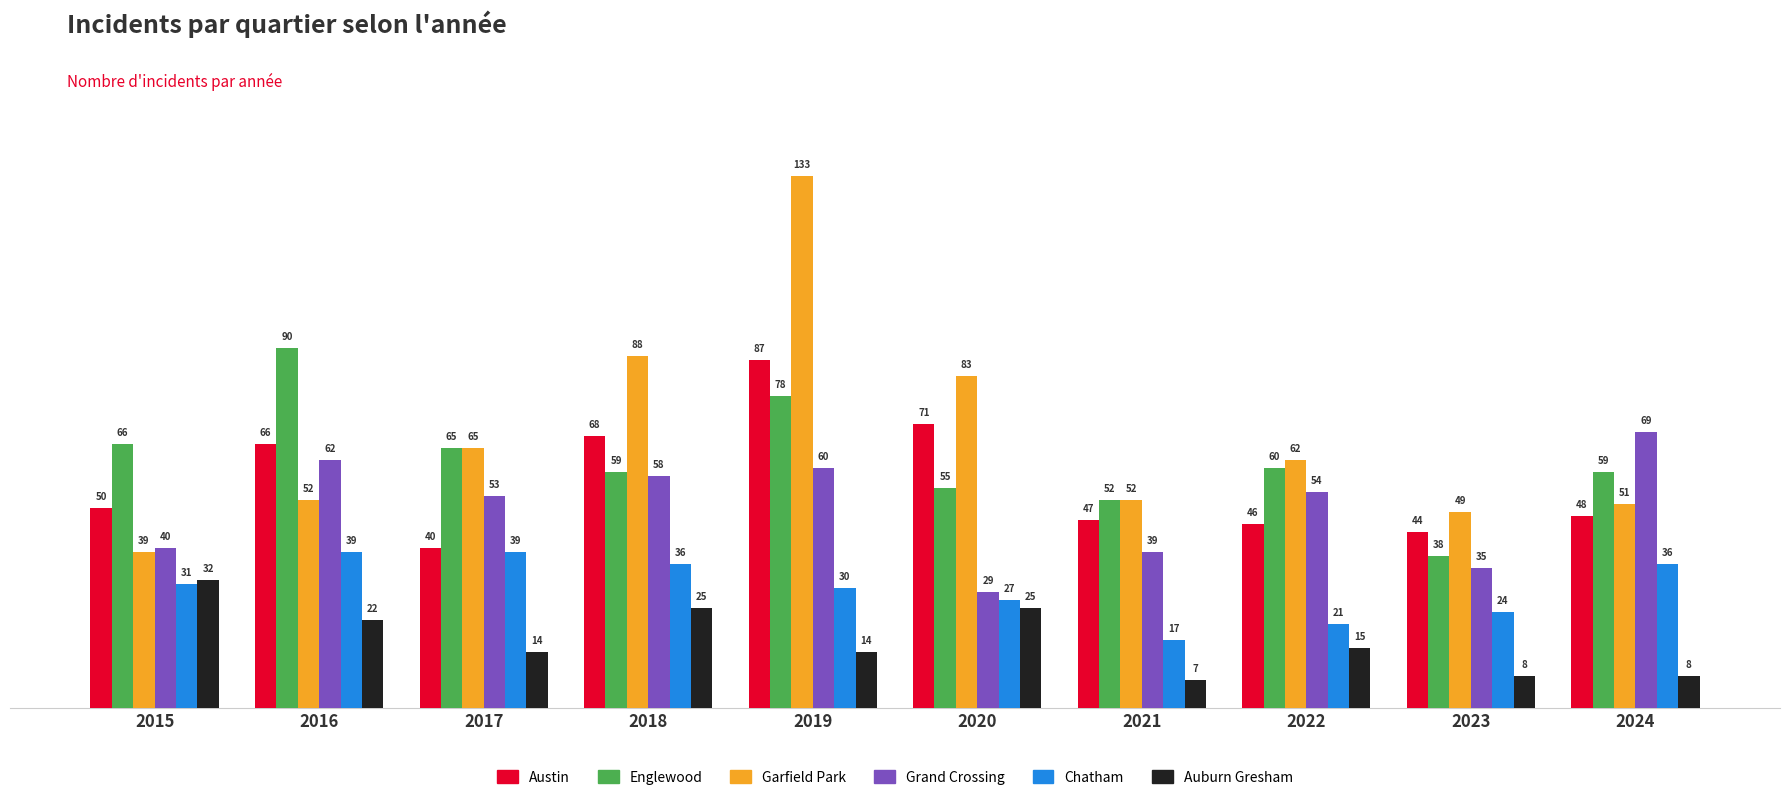

How many values in the Garfield Park series are below 62?

5